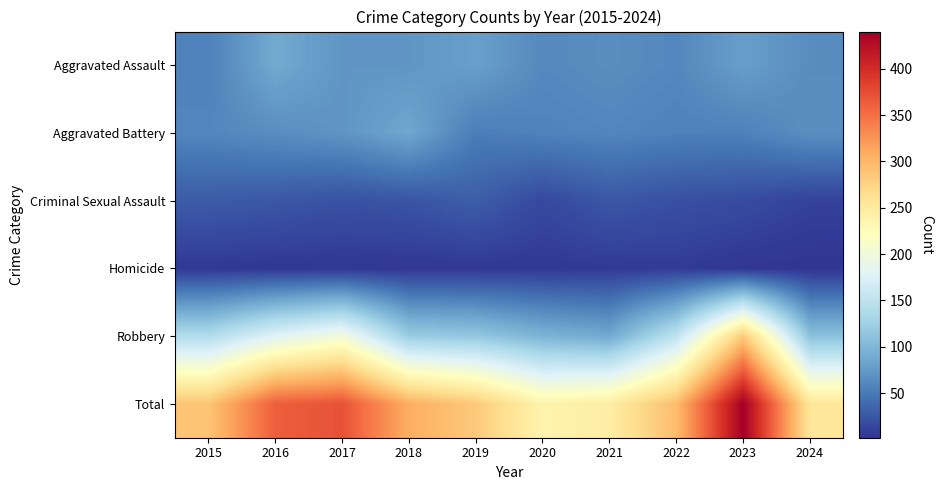

Which label corresponds to the smallest value in the chart?

2024